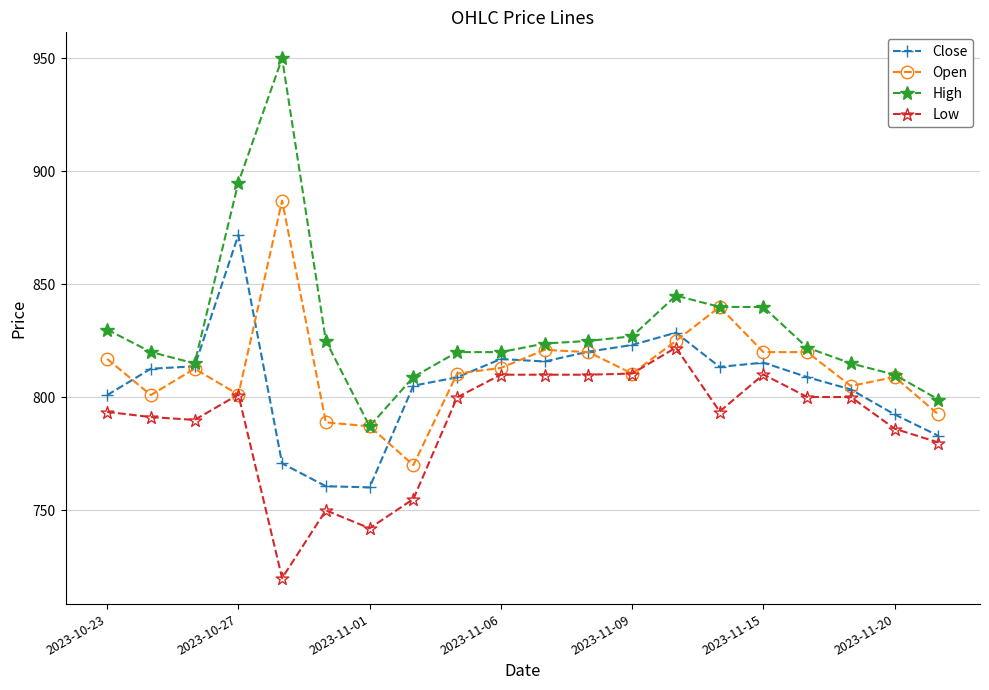

True or false: Low and High cross at least once.

False